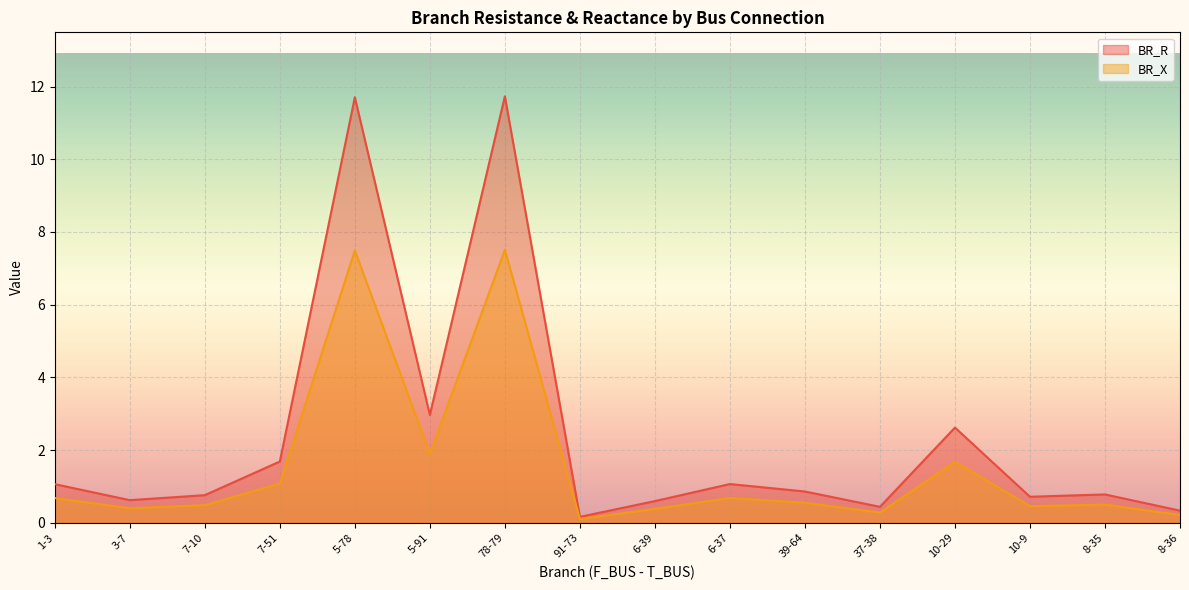

List the series in order of their overall mean, lowest first.

BR_X, BR_R